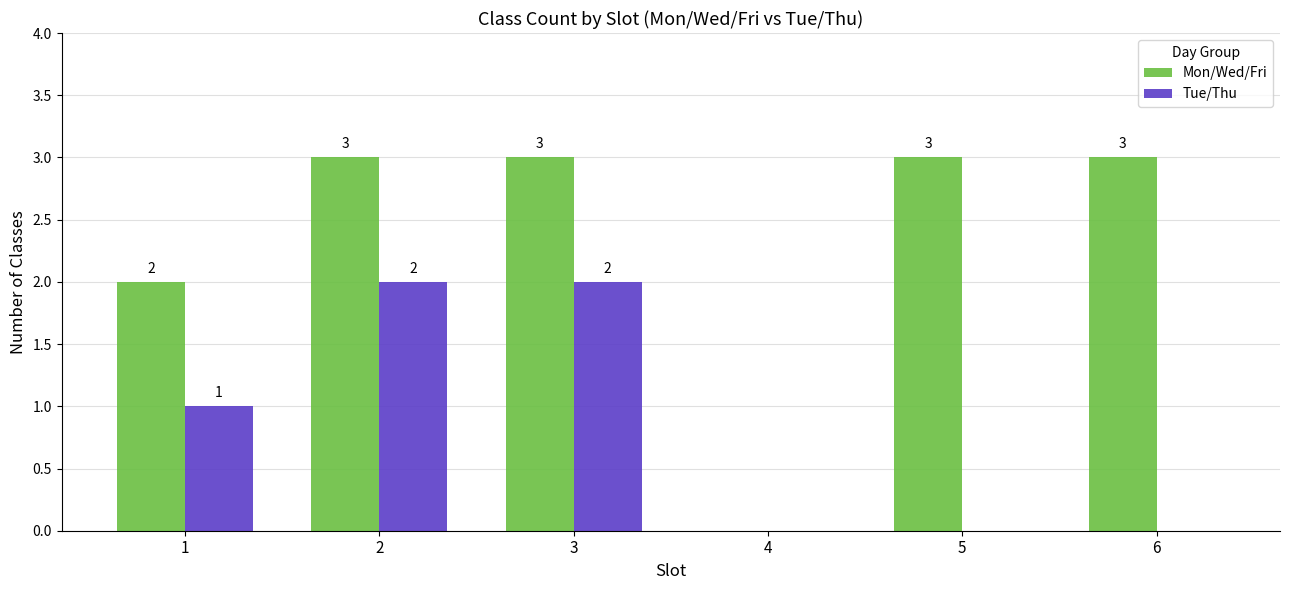

How many groups of bars are there?

6